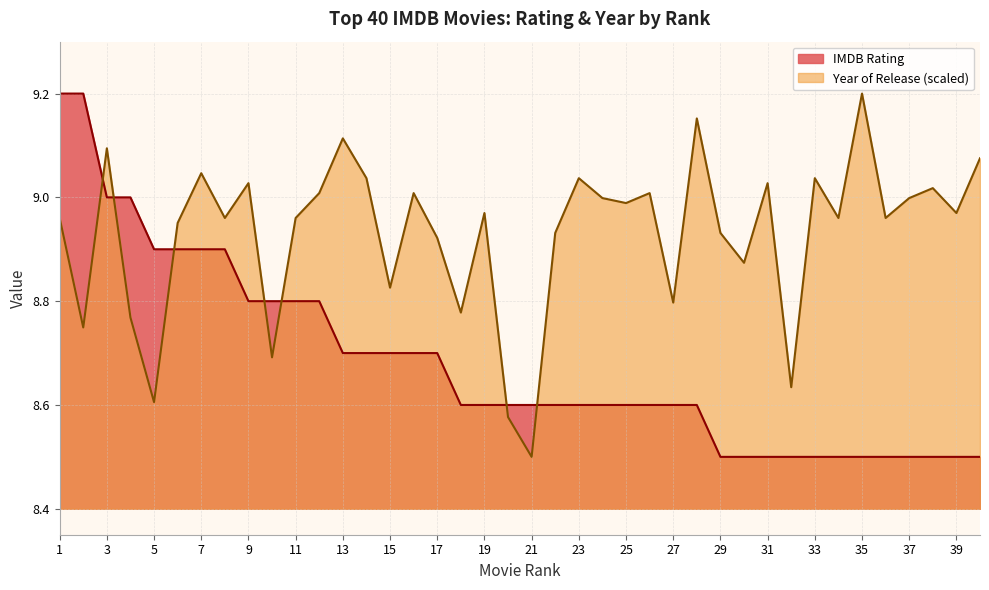

List the labels in order of IMDB Rating value, largest first.

1, 2, 3, 4, 5, 6, 7, 8, 9, 10, 11, 12, 13, 14, 15, 16, 17, 18, 19, 20, 21, 22, 23, 24, 25, 26, 27, 28, 29, 30, 31, 32, 33, 34, 35, 36, 37, 38, 39, 40